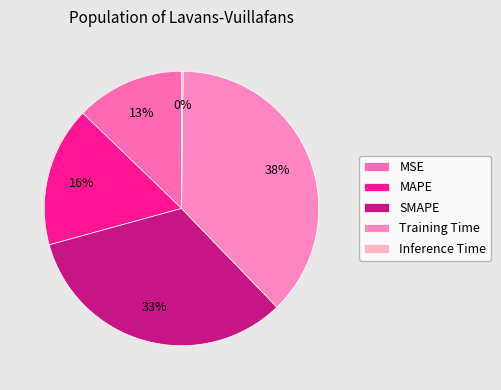

True or false: SMAPE accounts for 33% of the total.

True